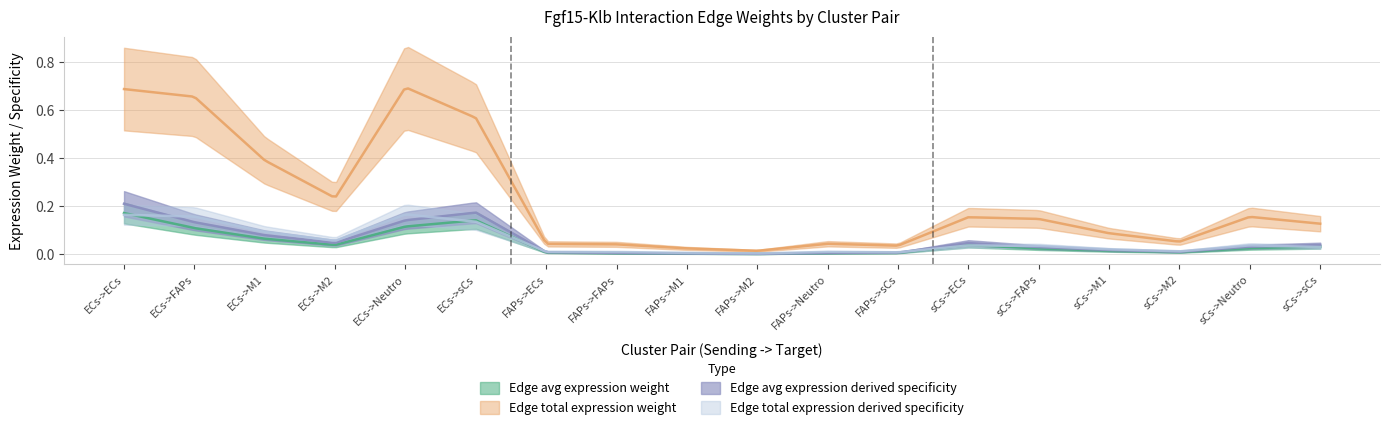

True or false: Edge total expression derived specificity and Edge total expression weight intersect in this chart.

False